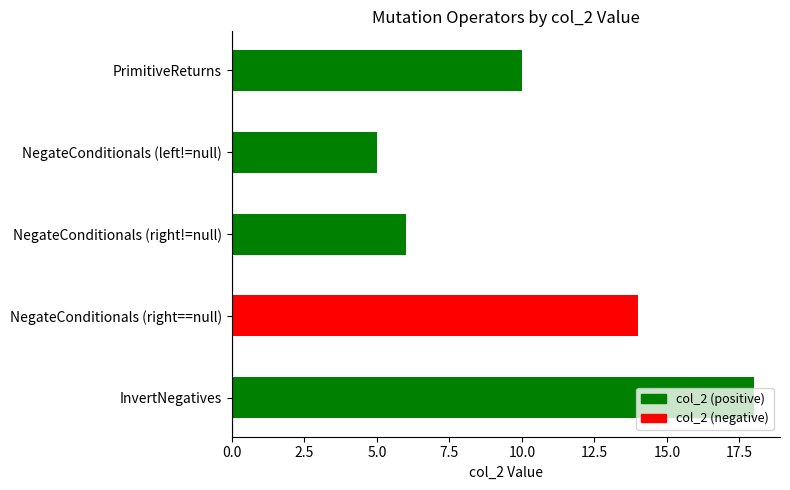

Rank the categories by value from highest to lowest.

InvertNegatives, NegateConditionals (right==null), PrimitiveReturns, NegateConditionals (right!=null), NegateConditionals (left!=null)